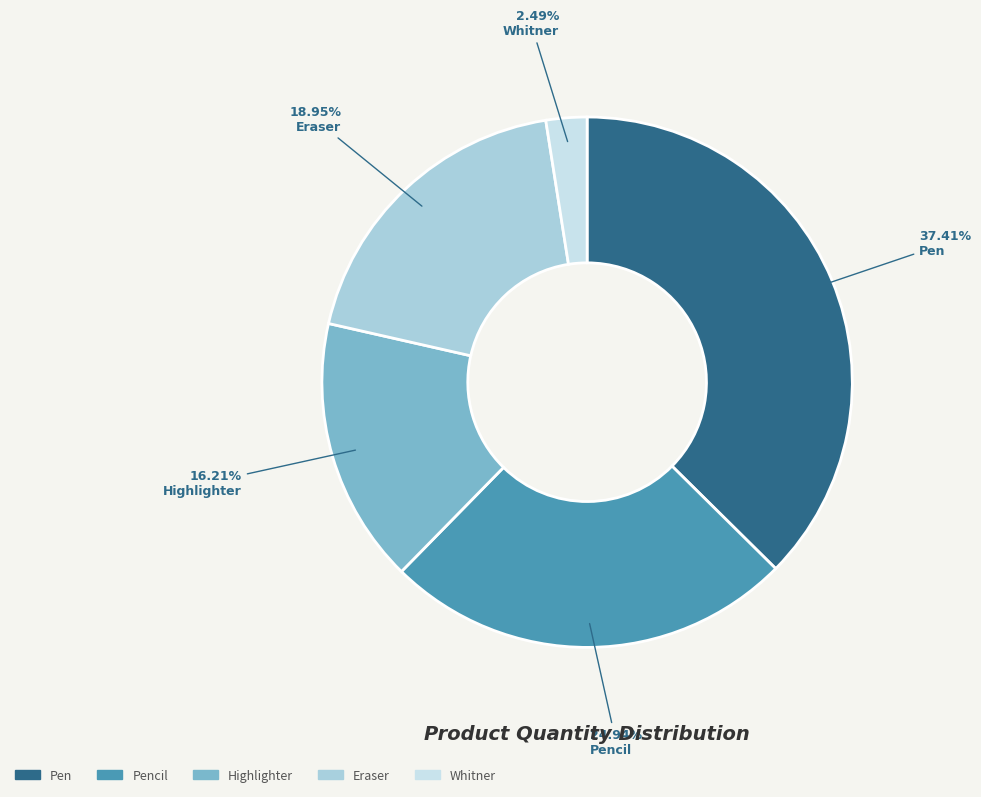

How many slices are in this pie chart?

5